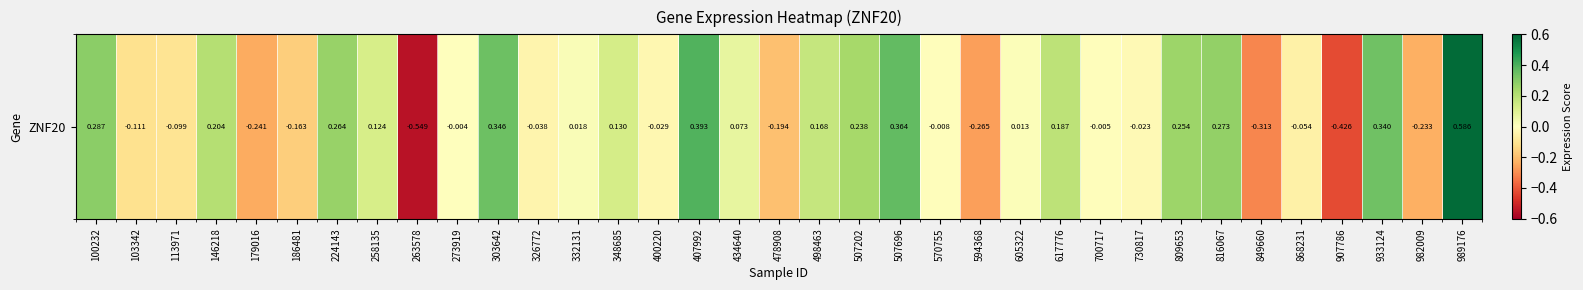

Rank the categories by value from lowest to highest.

263578, 907786, 849660, 594368, 179016, 982009, 478908, 186481, 103342, 113971, 868231, 326772, 400220, 730817, 570755, 700717, 273919, 605322, 332131, 434640, 258135, 348685, 498463, 617776, 146218, 507202, 809653, 224143, 816067, 100232, 933124, 303642, 507696, 407992, 989176